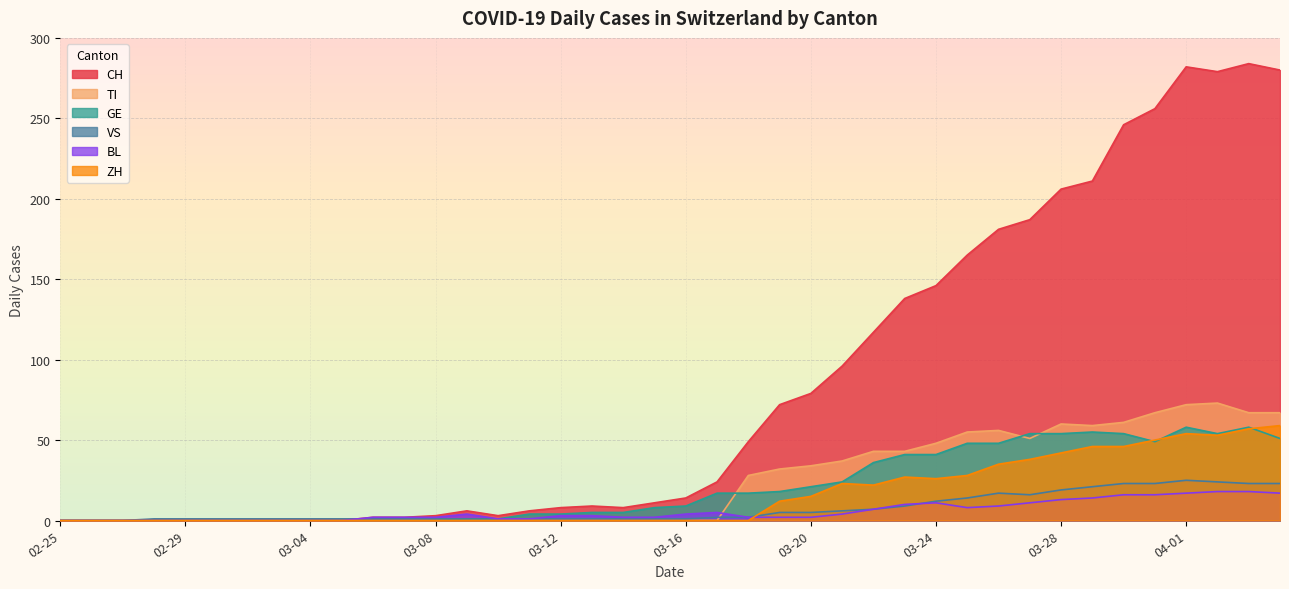

Which series has the largest total across all categories?

CH